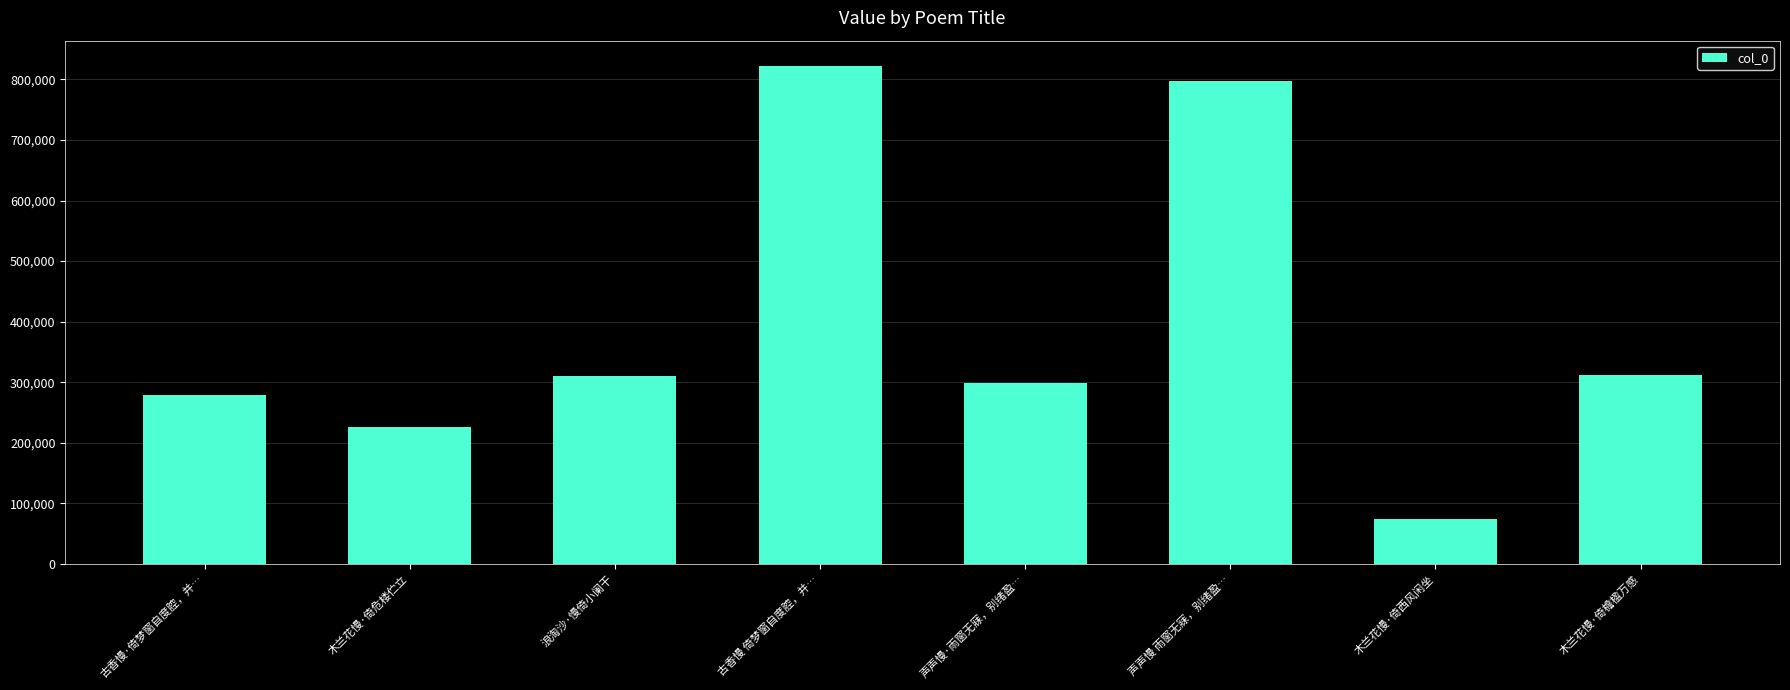

Count the number of data series in this chart.

1